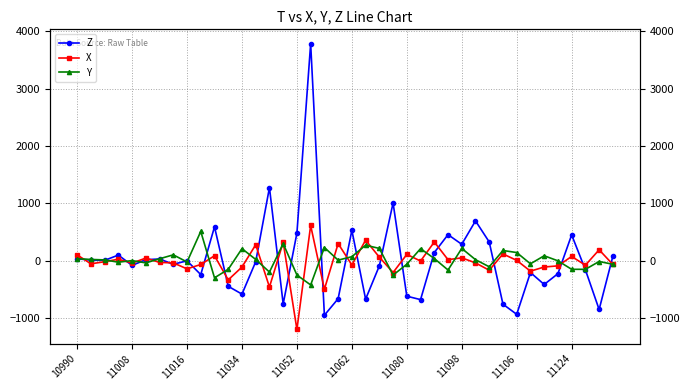

The value of Z at 17 is 5259. True or false?

False